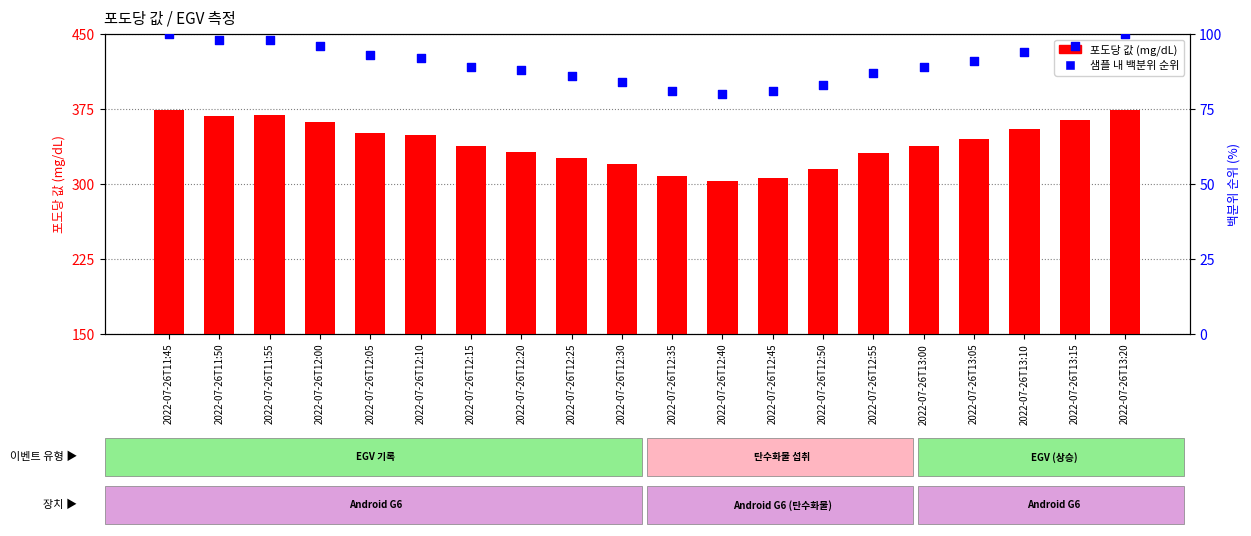

What are all the series names shown in the legend?

포도당 값 (mg/dL), 샘플 내 백분위 순위